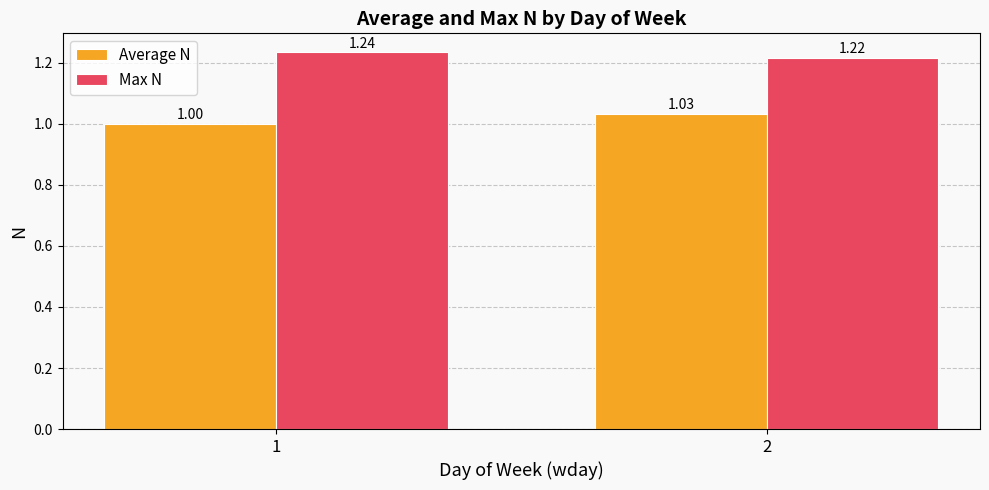

Where is Max N nearest to the value 1?

2